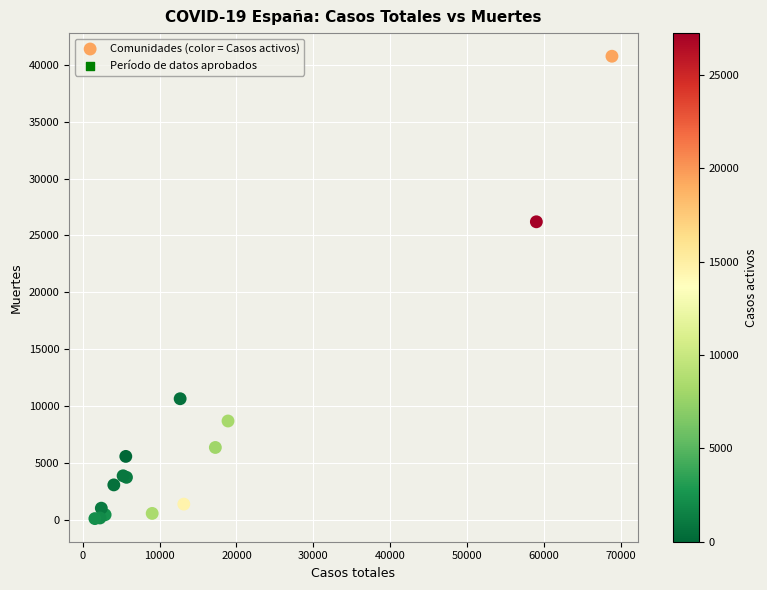

What Y value in the scatter plot is closest to 20442?

26203